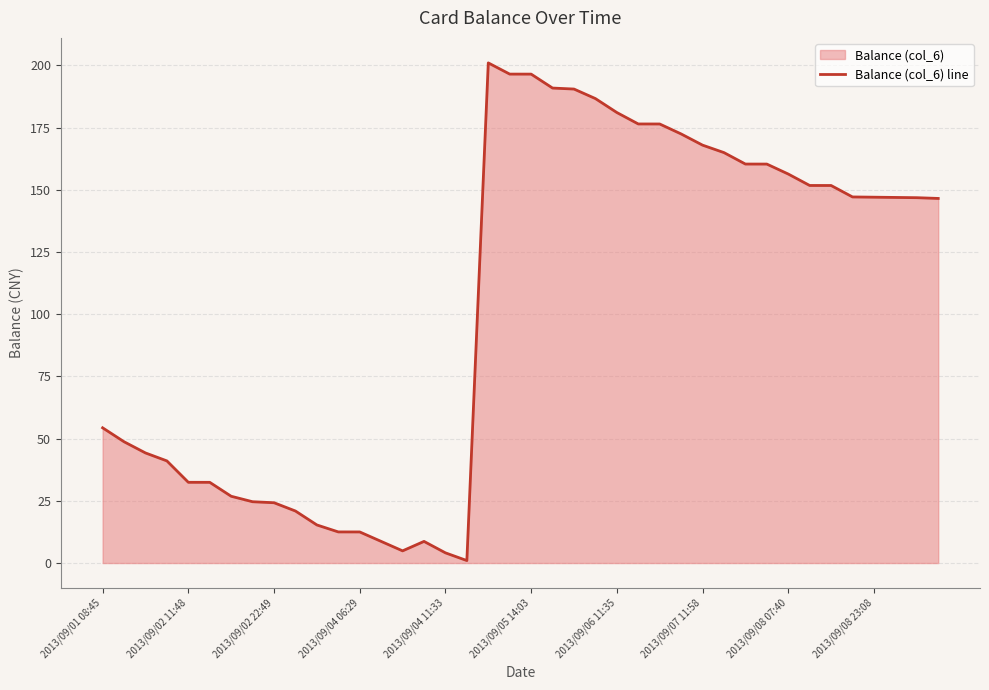

What is the difference between the maximum and minimum values?

200.0